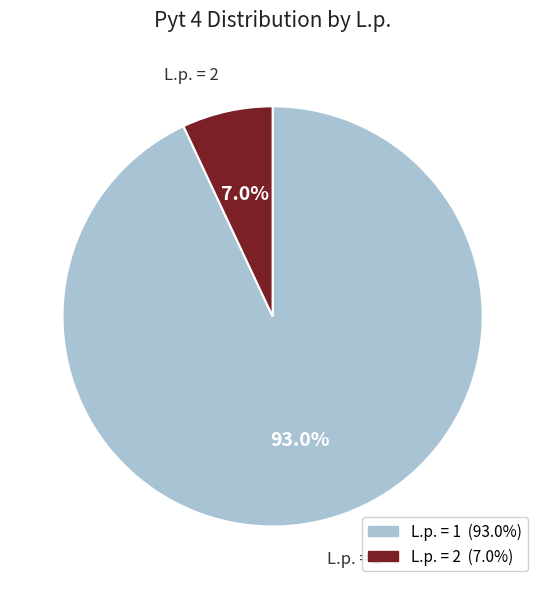

Is there any slice that represents more than half of the pie?

Yes